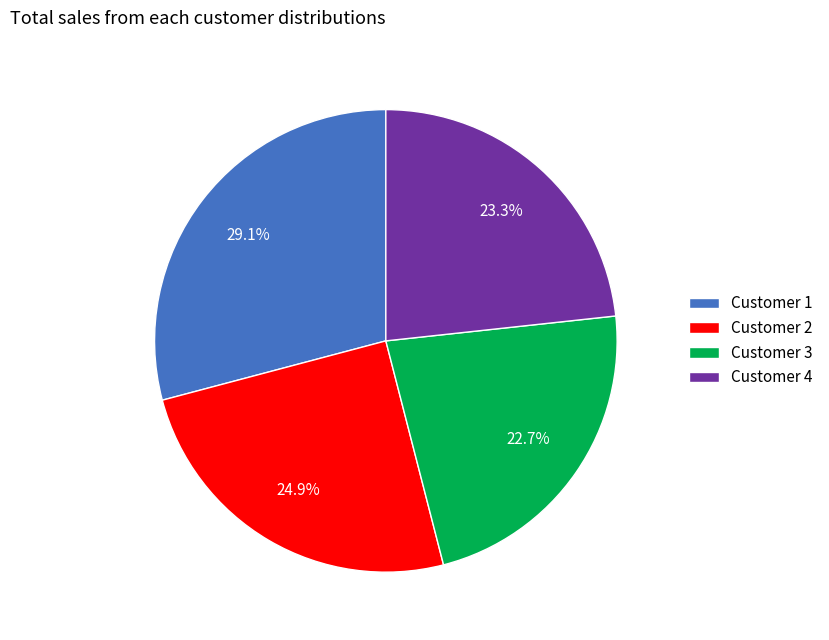

How many slices are in this pie chart?

4